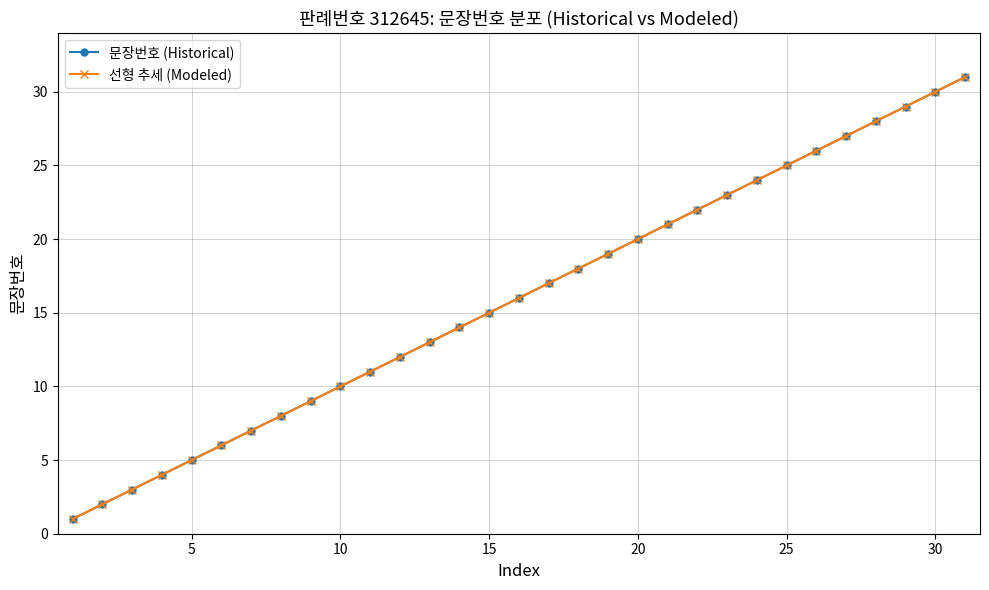

Is this an area chart (filled region under the line)?

No